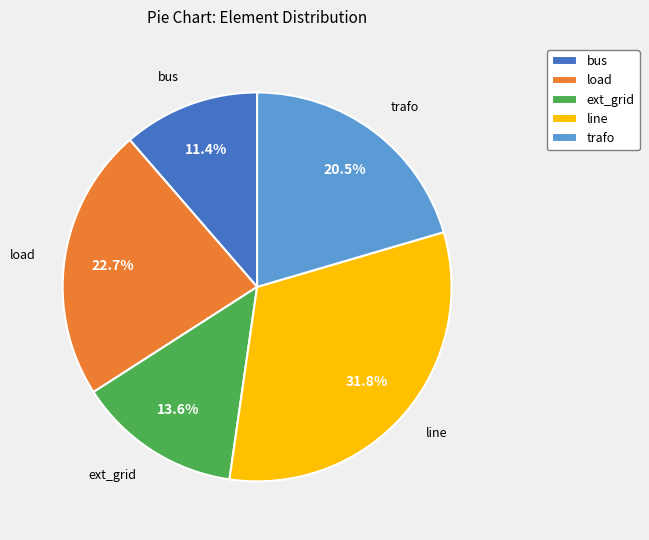

How much of the chart is everything except trafo?

79.5%